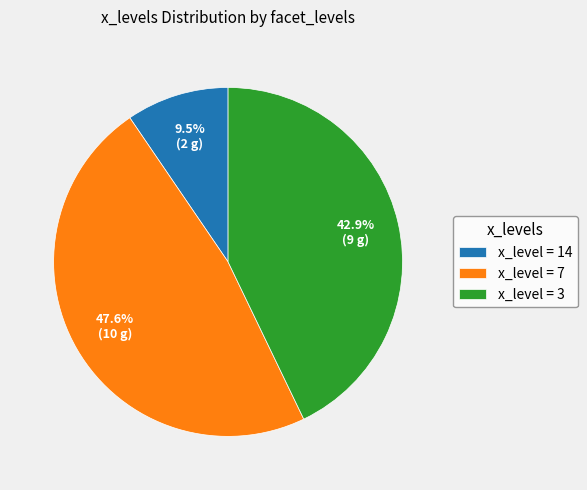

Does any single category account for the majority?

No